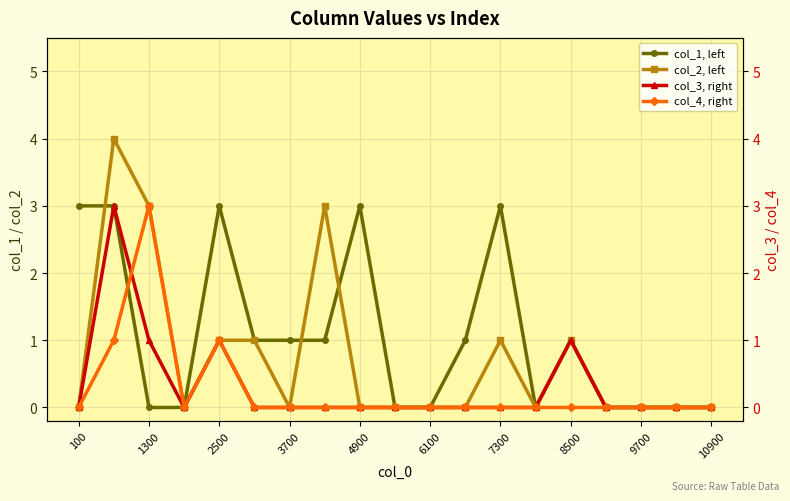

True or false: col_1, left and col_4, right cross at least once.

True